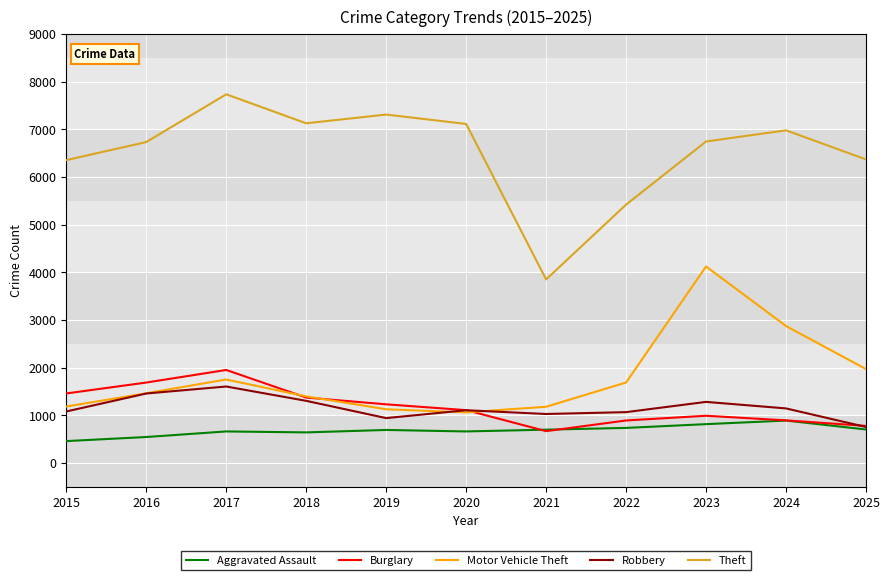

True or false: Theft and Motor Vehicle Theft intersect in this chart.

False